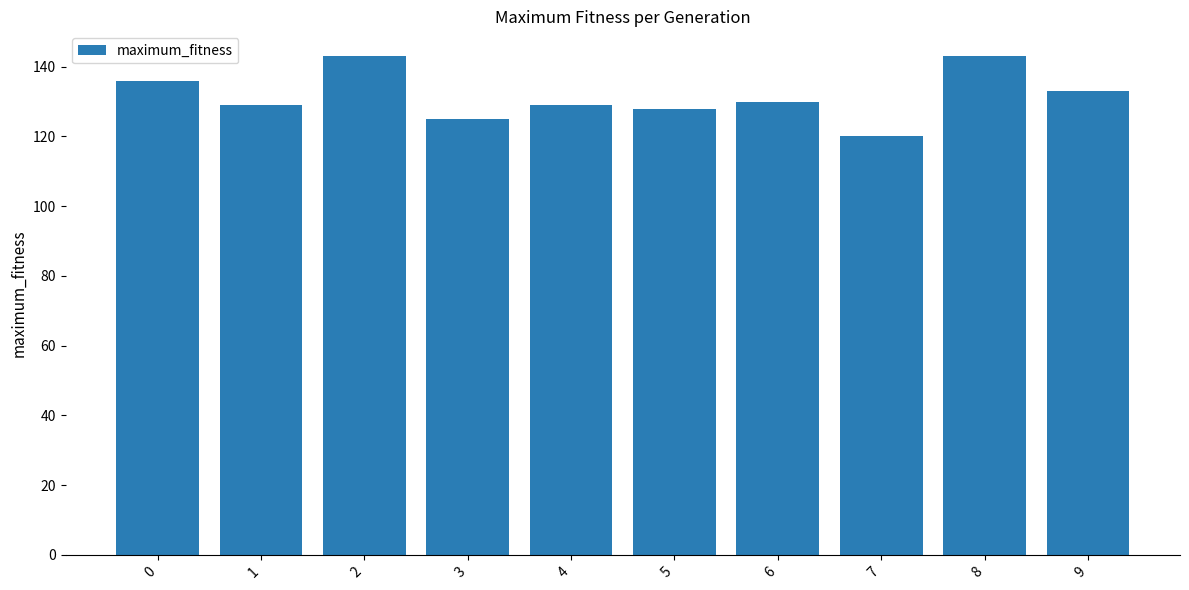

What is the value of the 2nd bar from the left?

129